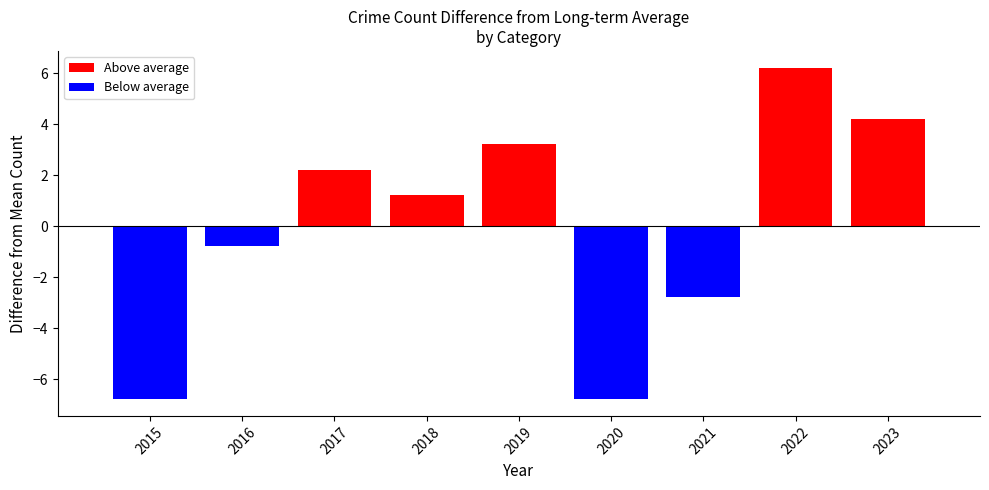

Does the chart contain stacked bars?

No